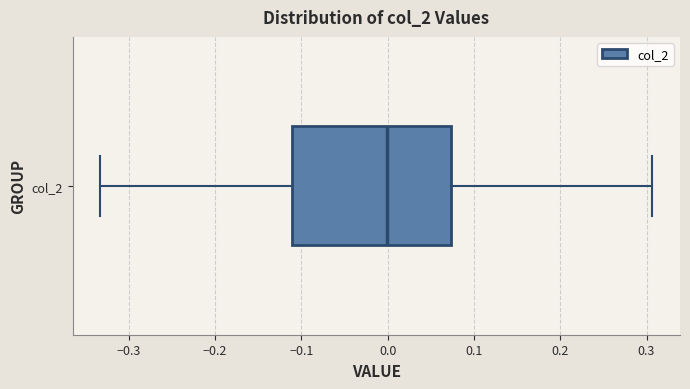

Read this box plot against the x-axis: the position of the median line, the range covered by the box, and the ends of both whiskers. The values are not printed on the chart, so give them approximately, as read against the axis.

median 0.00, box -0.11 to 0.07, whiskers -0.33 to 0.31